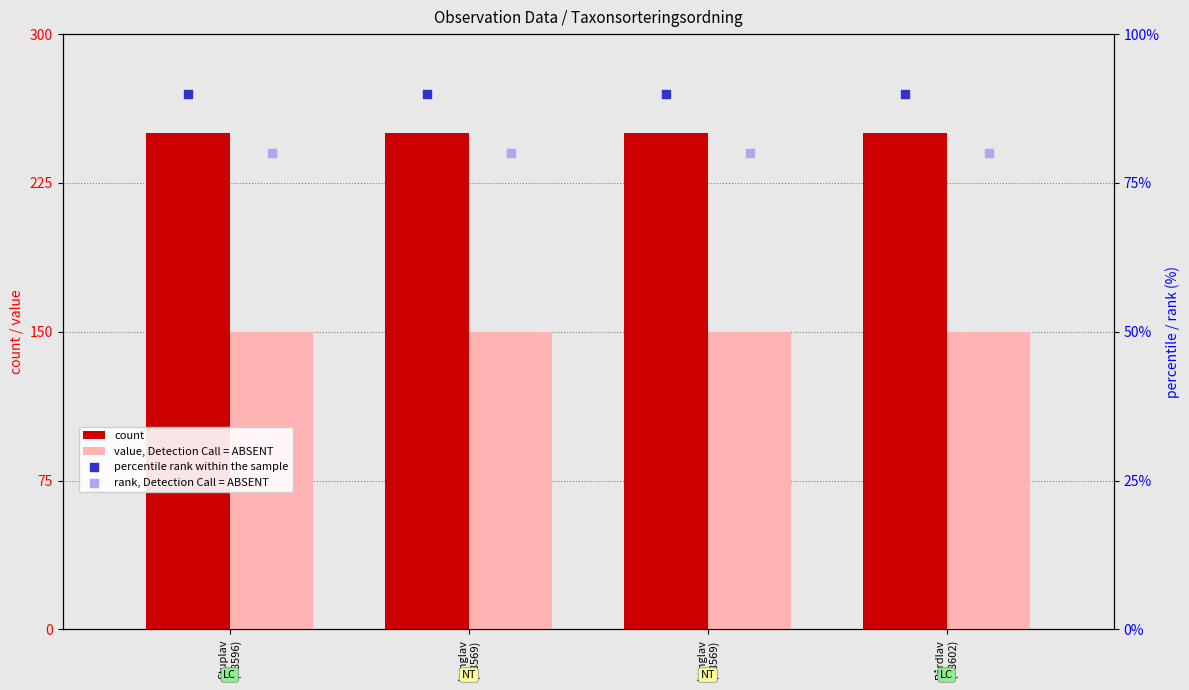

Which series contains the lowest Y value?

rank, Detection Call = ABSENT